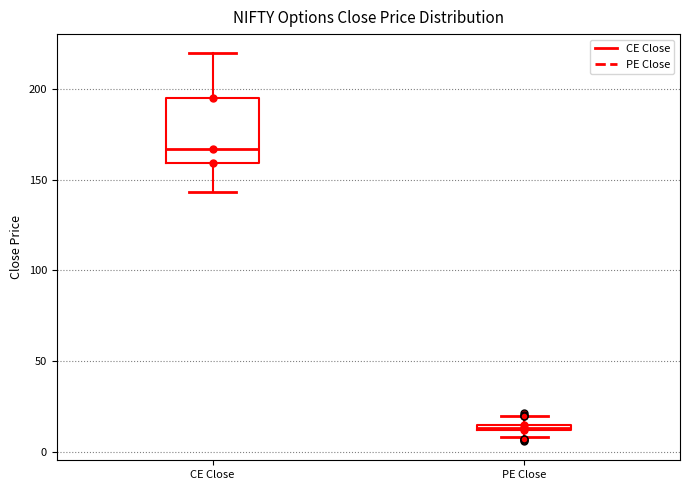

Comparing the boxes themselves (not the whiskers), which one is the tallest?

CE Close